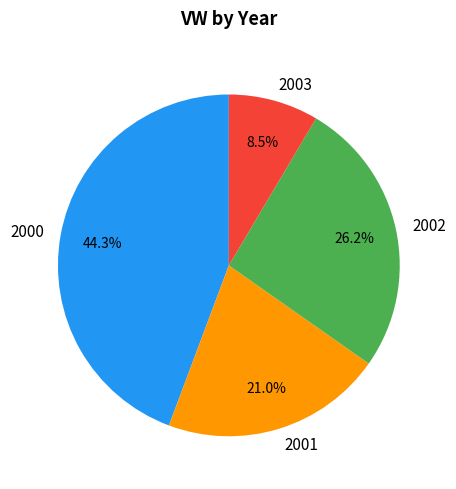

Is there any slice that represents more than half of the pie?

No